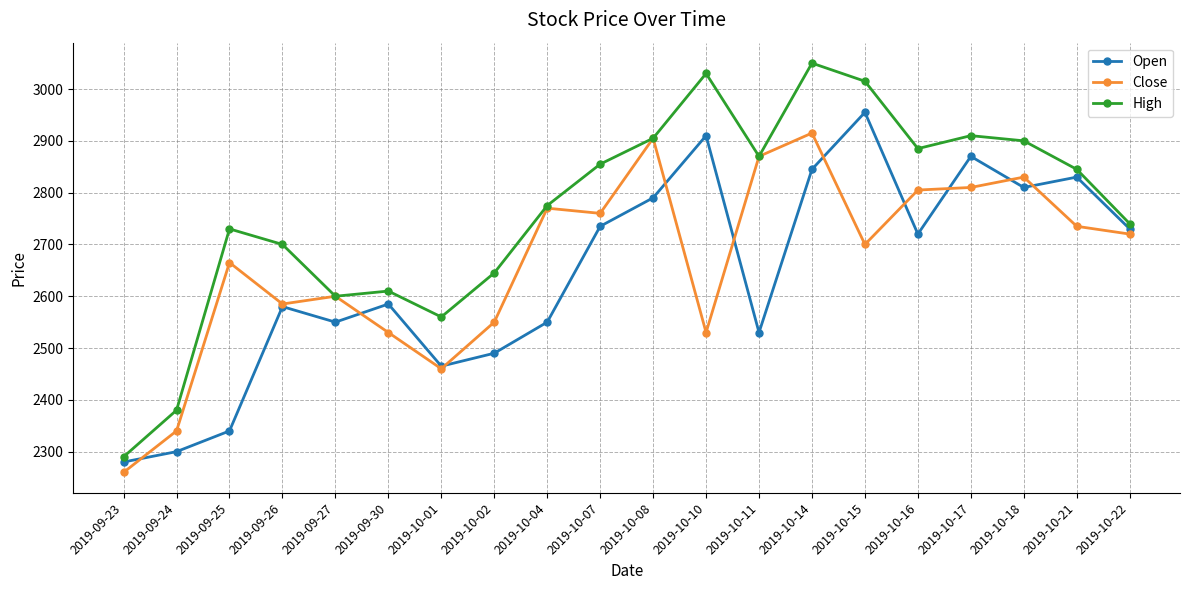

True or false: Close has a value of 3770 at 2019-10-10.

False